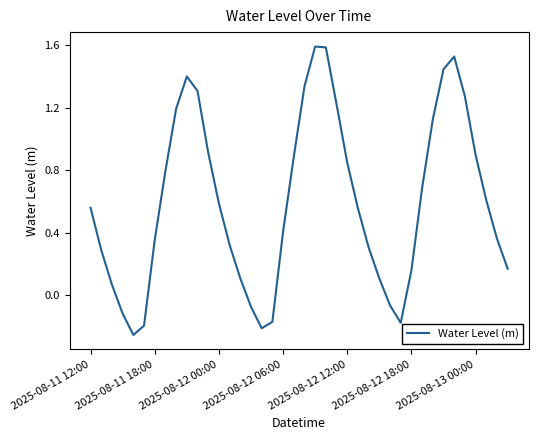

What is the greatest value displayed?

1.6